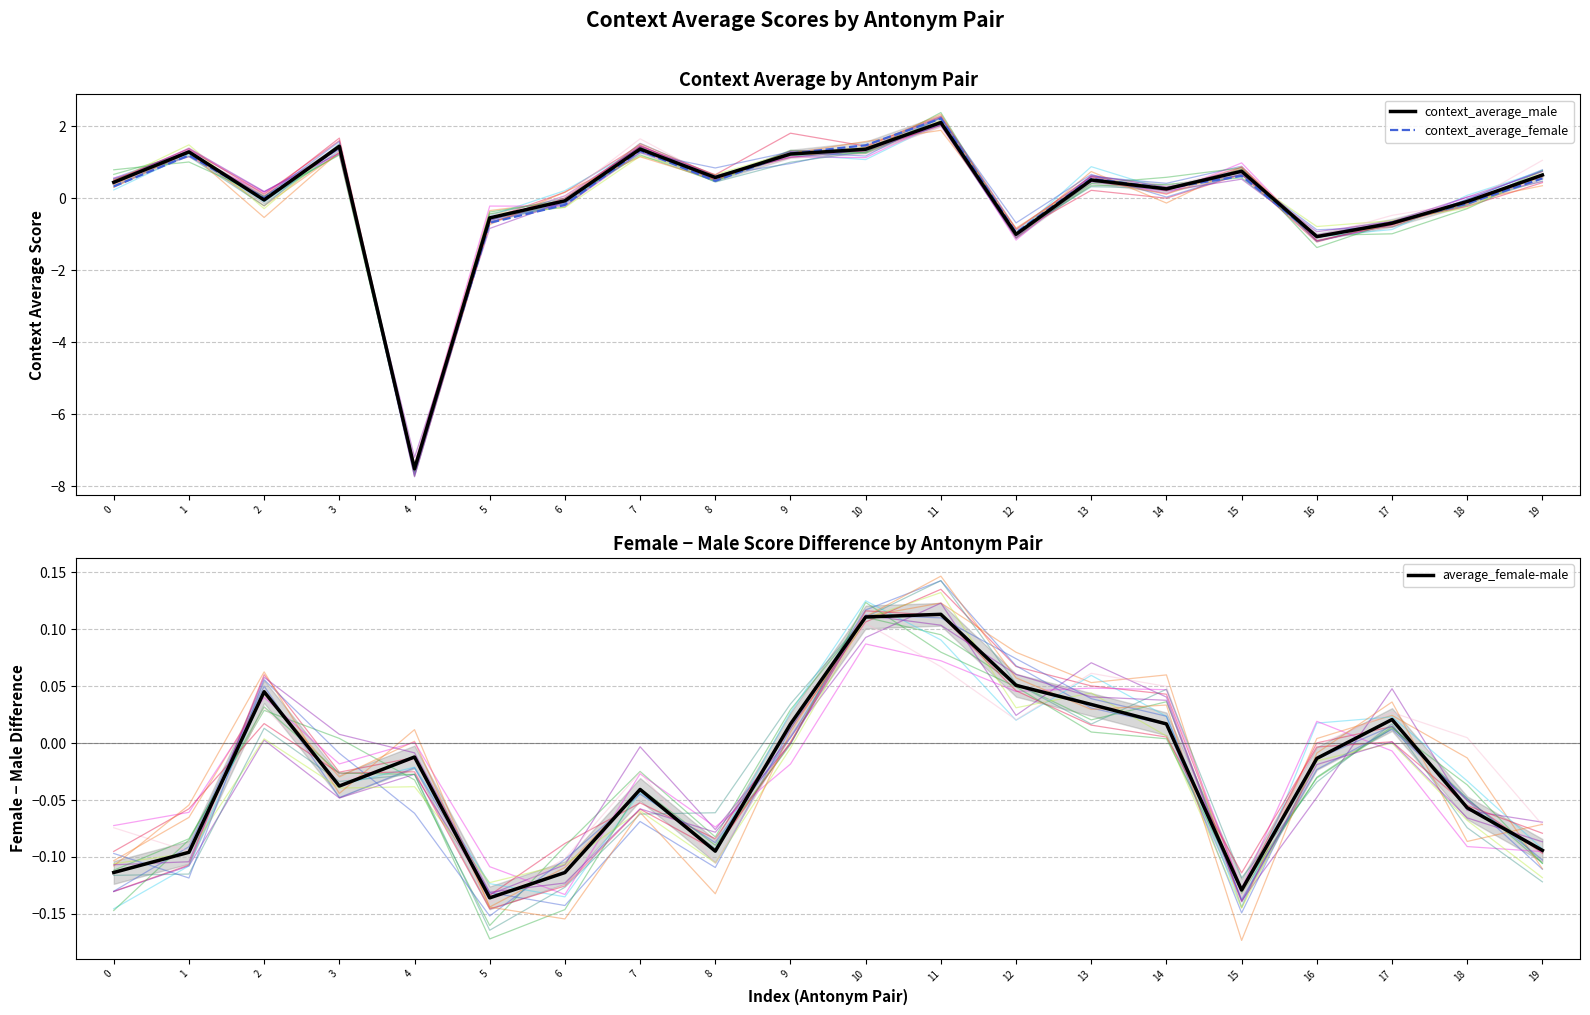

Reading right to left, list all the values displayed in this chart.

context_average_male: 0.6	-0.1	-0.7	-1.1	0.7	0.3	0.5	-1.0	2.1	1.4	1.2	0.6	1.4	-0.1	-0.5	-7.5	1.4	-0.1	1.3	0.4
context_average_female: 0.5	-0.1	-0.7	-1.1	0.6	0.3	0.5	-1.0	2.2	1.5	1.2	0.5	1.3	-0.2	-0.7	-7.5	1.4	-0.0	1.2	0.3
average_female-male: -0.1	-0.1	0.0	-0.0	-0.1	0.0	0.0	0.1	0.1	0.1	0.0	-0.1	-0.0	-0.1	-0.1	-0.0	-0.0	0.0	-0.1	-0.1